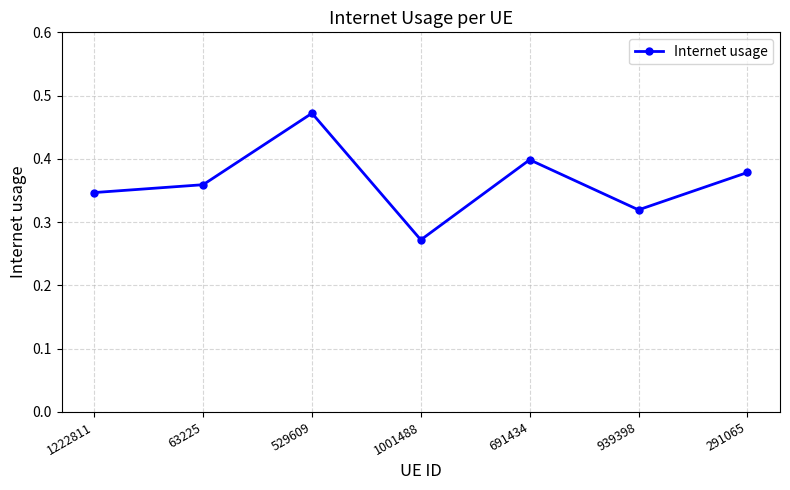

List the labels in order of value, largest first.

529609, 691434, 291065, 63225, 1222811, 939398, 1001488